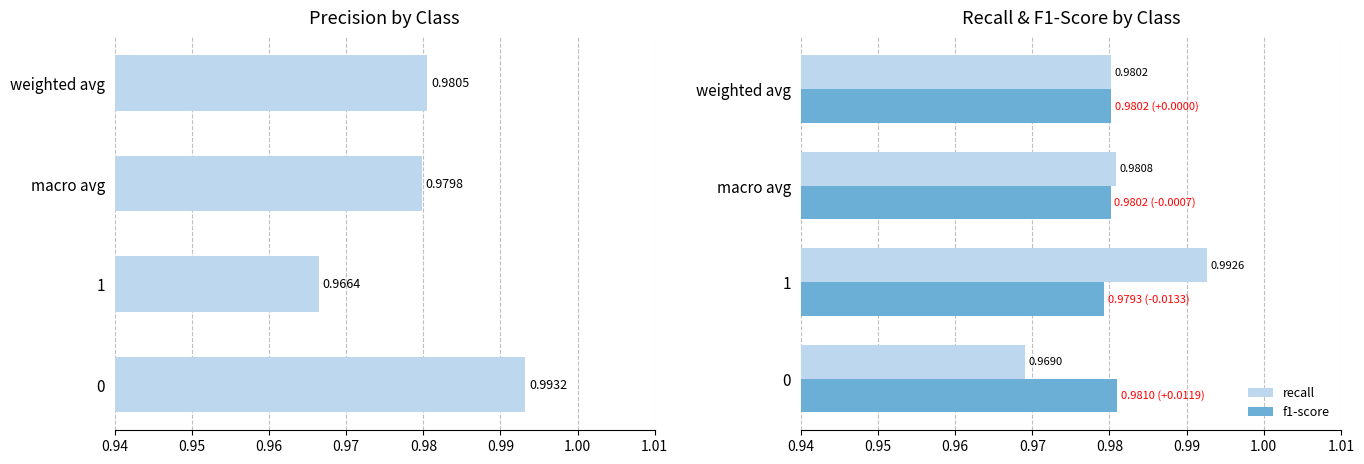

Reading right to left, list all the values displayed in this chart.

precision: 1.0	1.0	1.0	1.0
recall: 1.0	1.0	1.0	1.0
f1-score: 1.0	1.0	1.0	1.0